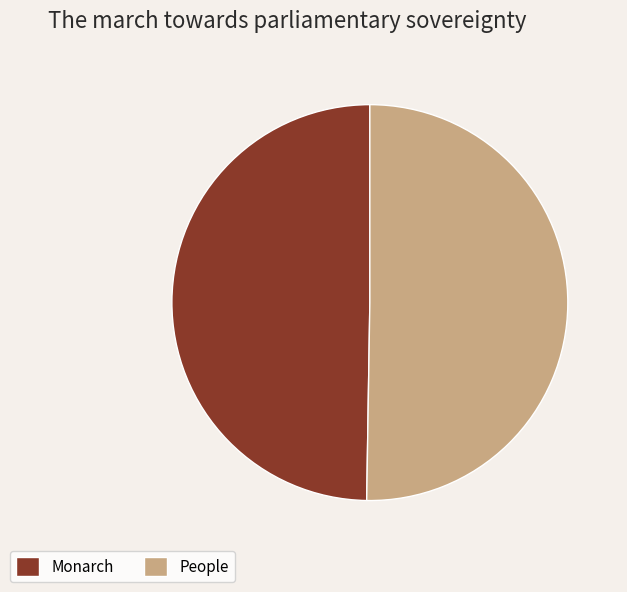

The People slice represents 50% of the pie. True or false?

True